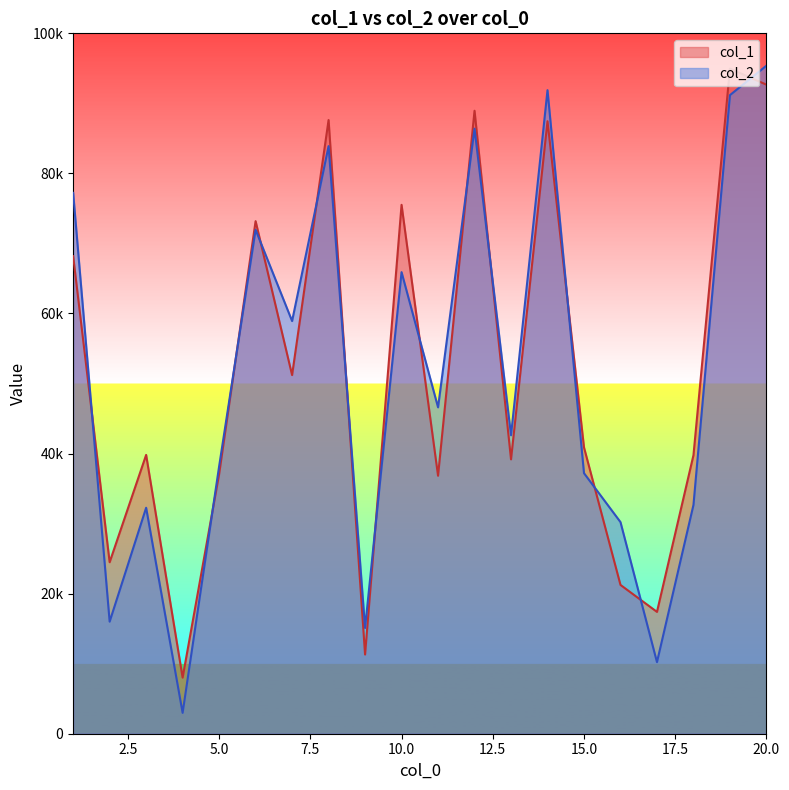

At which category is the sum across all series the highest?

20